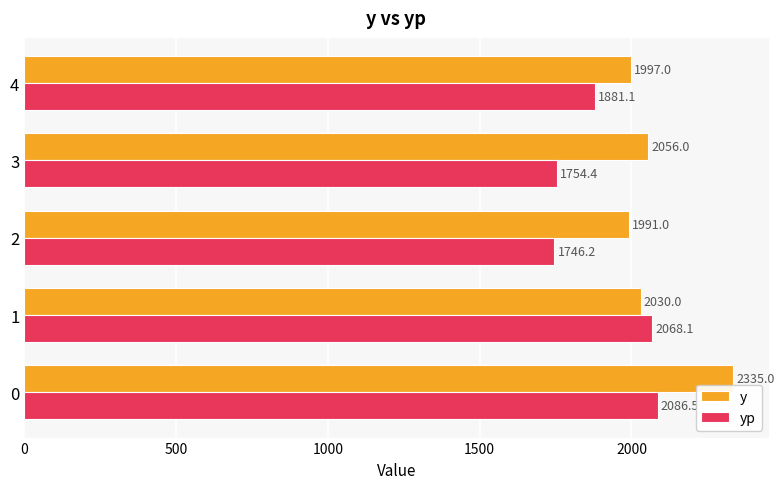

What is the sum of all yp values?

9536.3